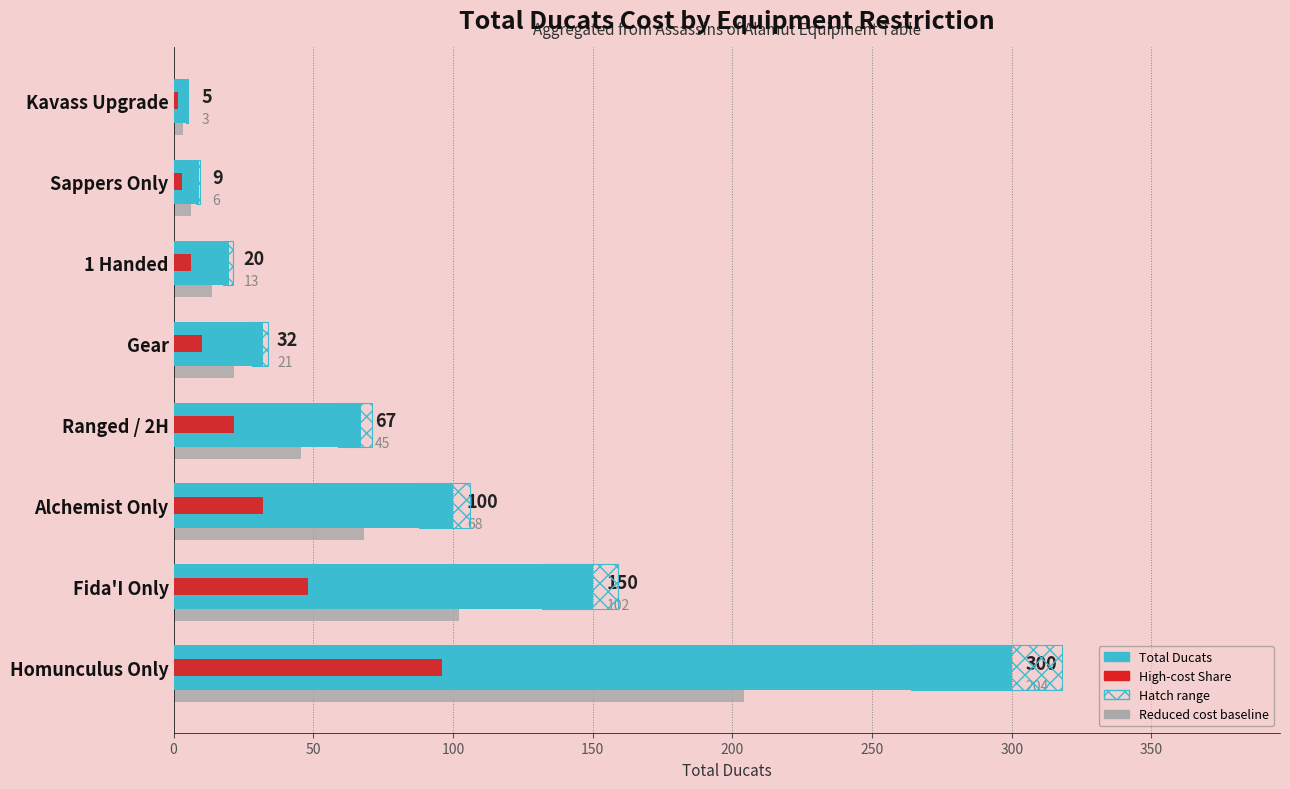

What is the highest value of the Total Ducats series?

300.0